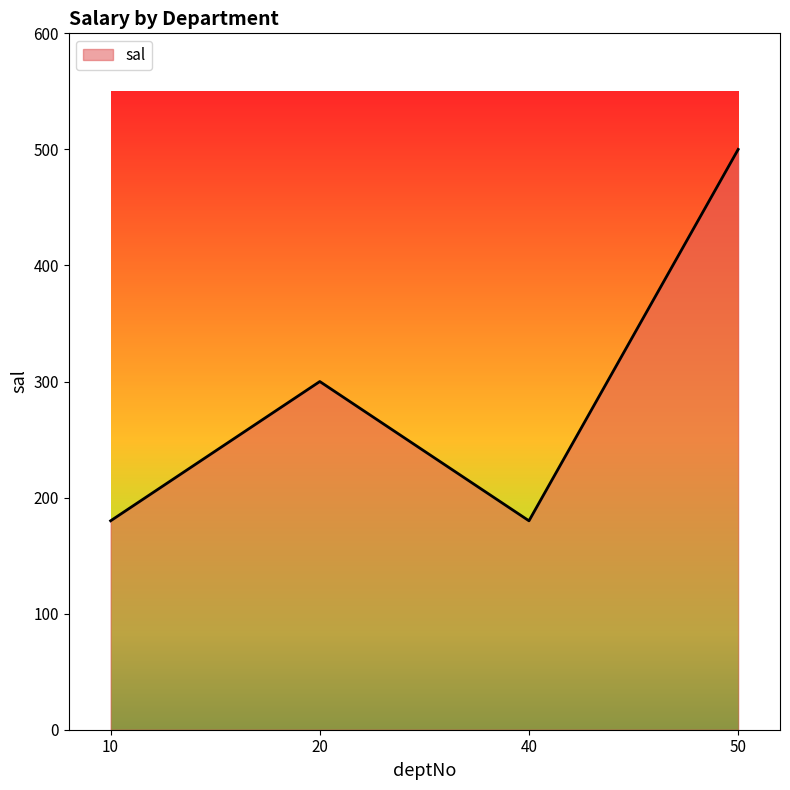

Reading left to right, what are all the values shown in this chart?

10=180	20=300	40=180	50=500